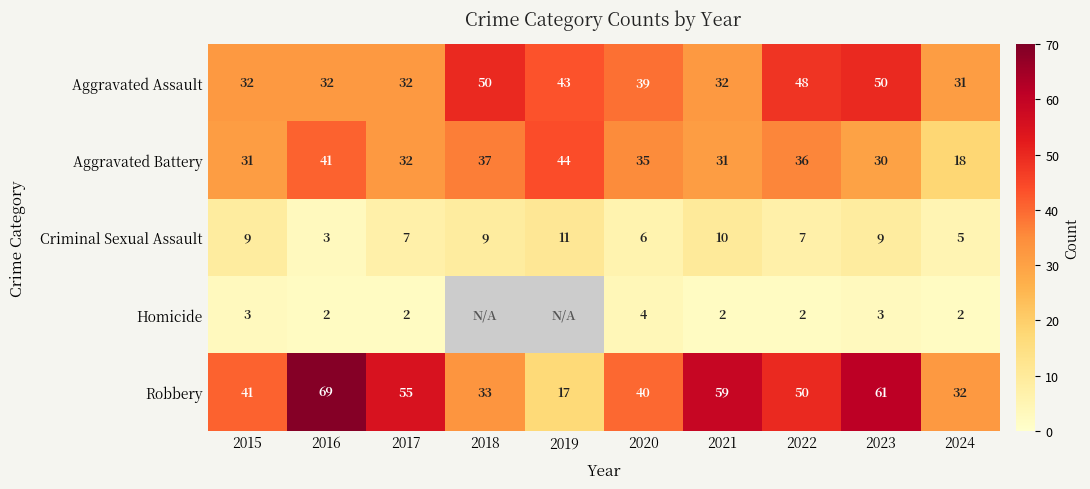

The value of Homicide at 2016 is 0. True or false?

False